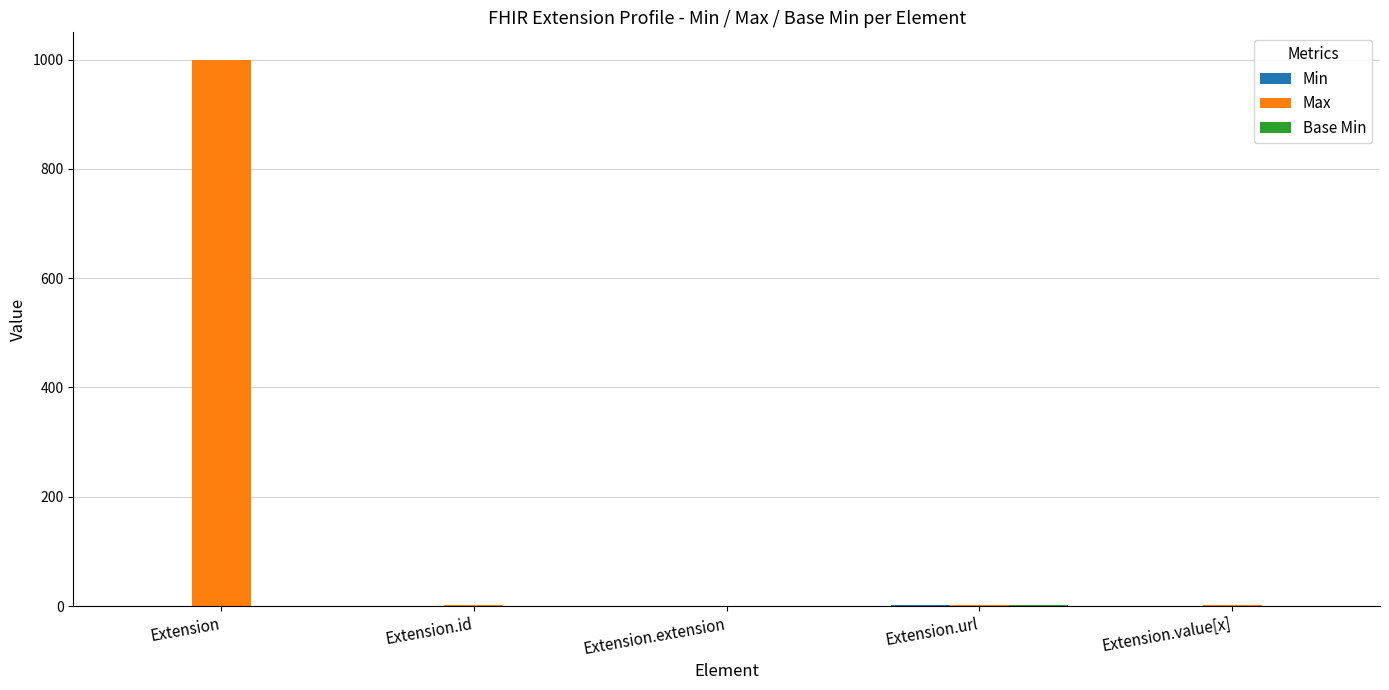

Which series has the largest total across all categories?

Max